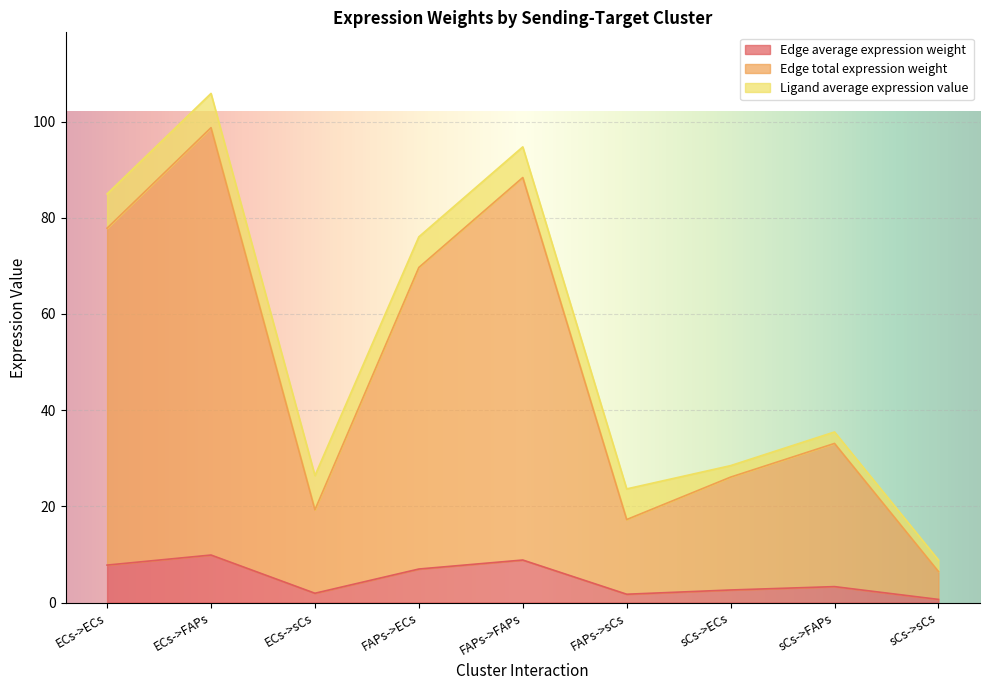

True or false: Edge average expression weight has a value of 3.2 at ECs->ECs.

False